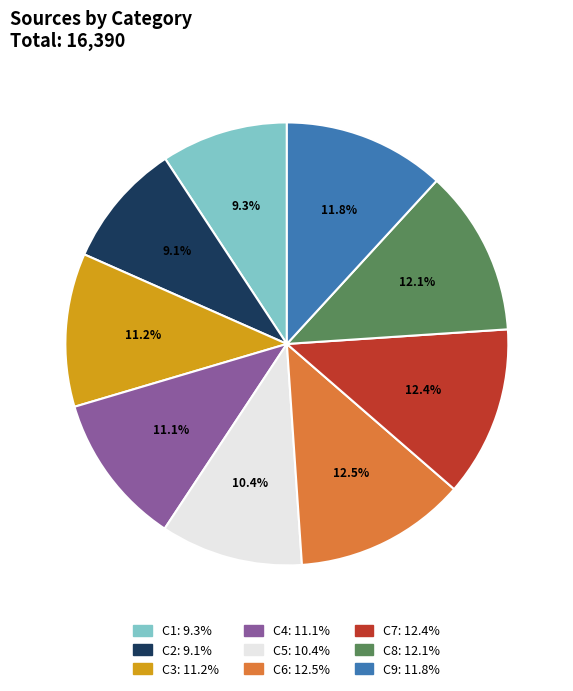

Is C2 the majority of the pie?

No